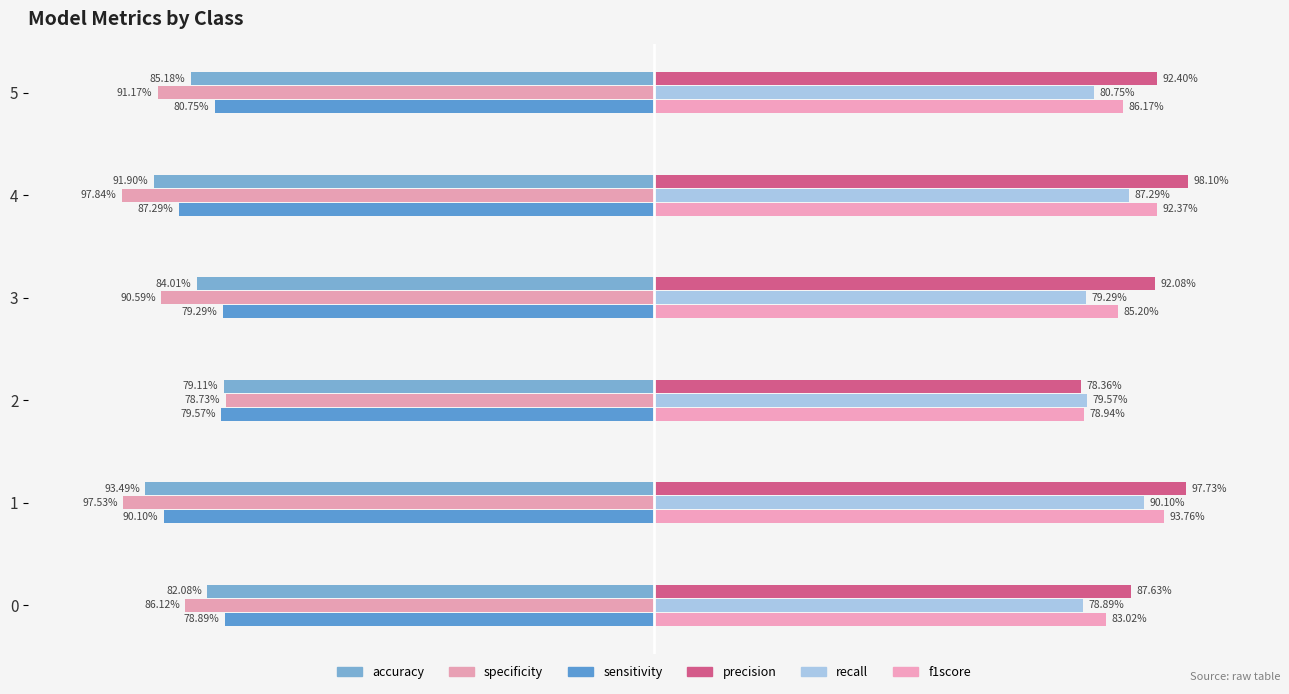

How many categories are shown in the chart?

6